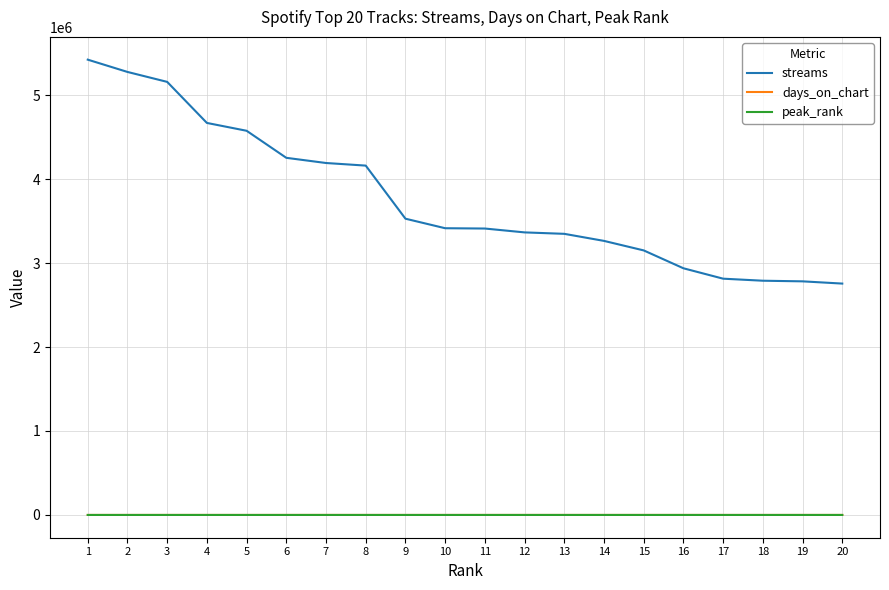

Which series has the largest range (max minus min)?

streams